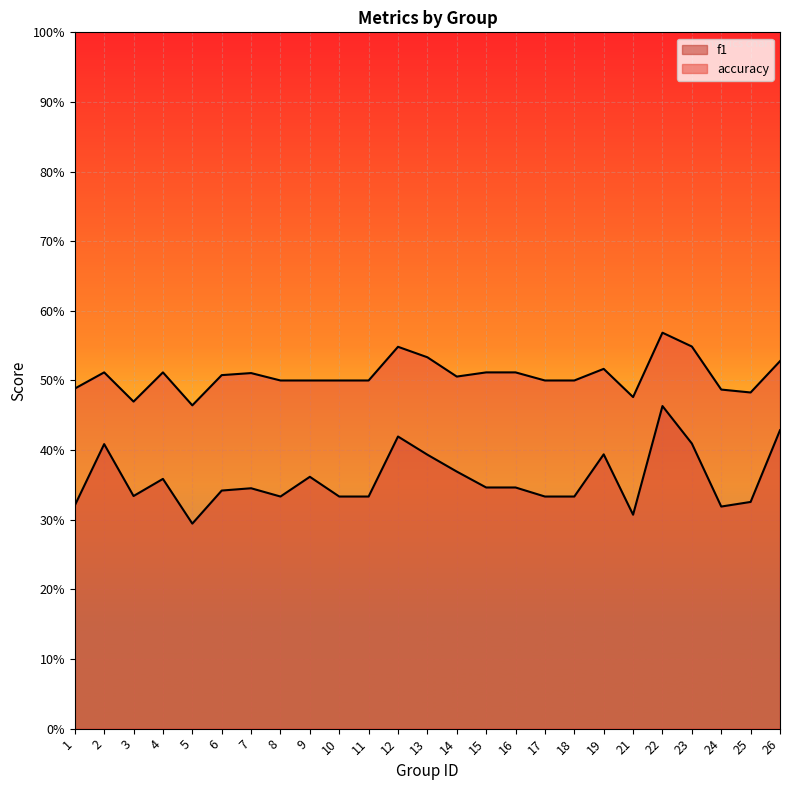

Which has a higher value, 24 or 2?

2